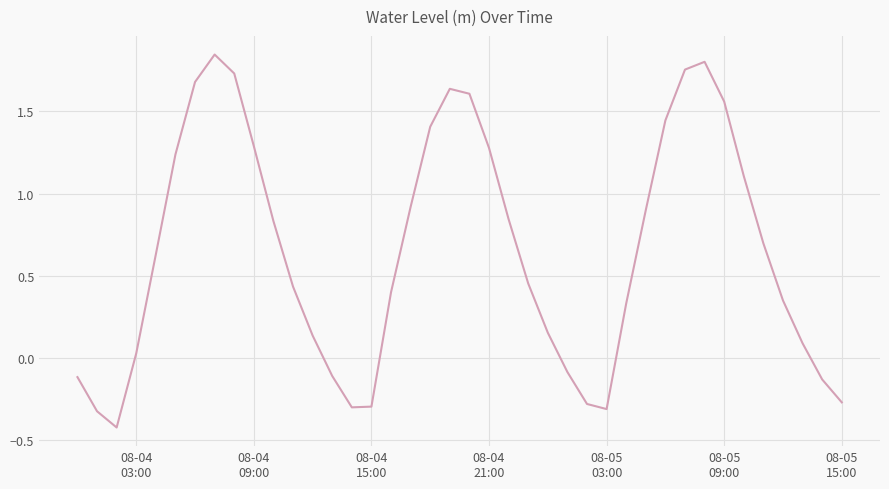

What is the minimum value shown in the chart?

-0.4